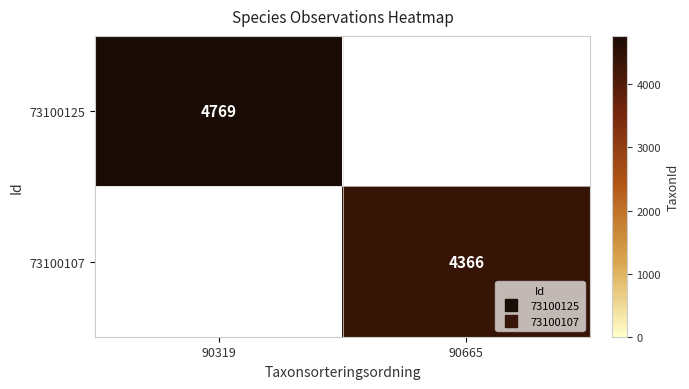

Which has a higher value, 90665 or 90319?

90319